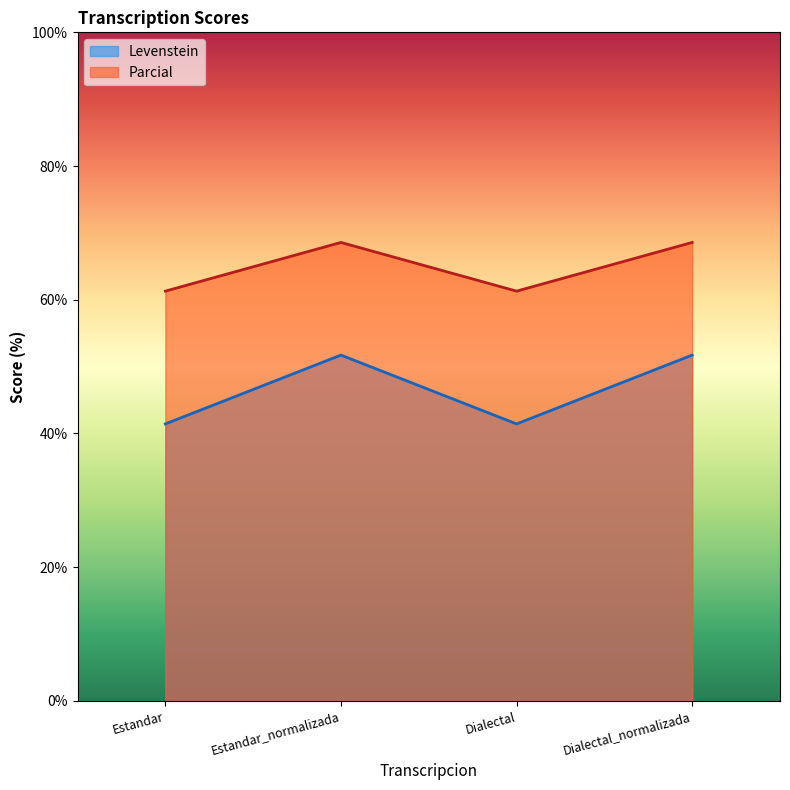

What is the difference between the Levenstein values at Dialectal_normalizada and Dialectal?

10.3